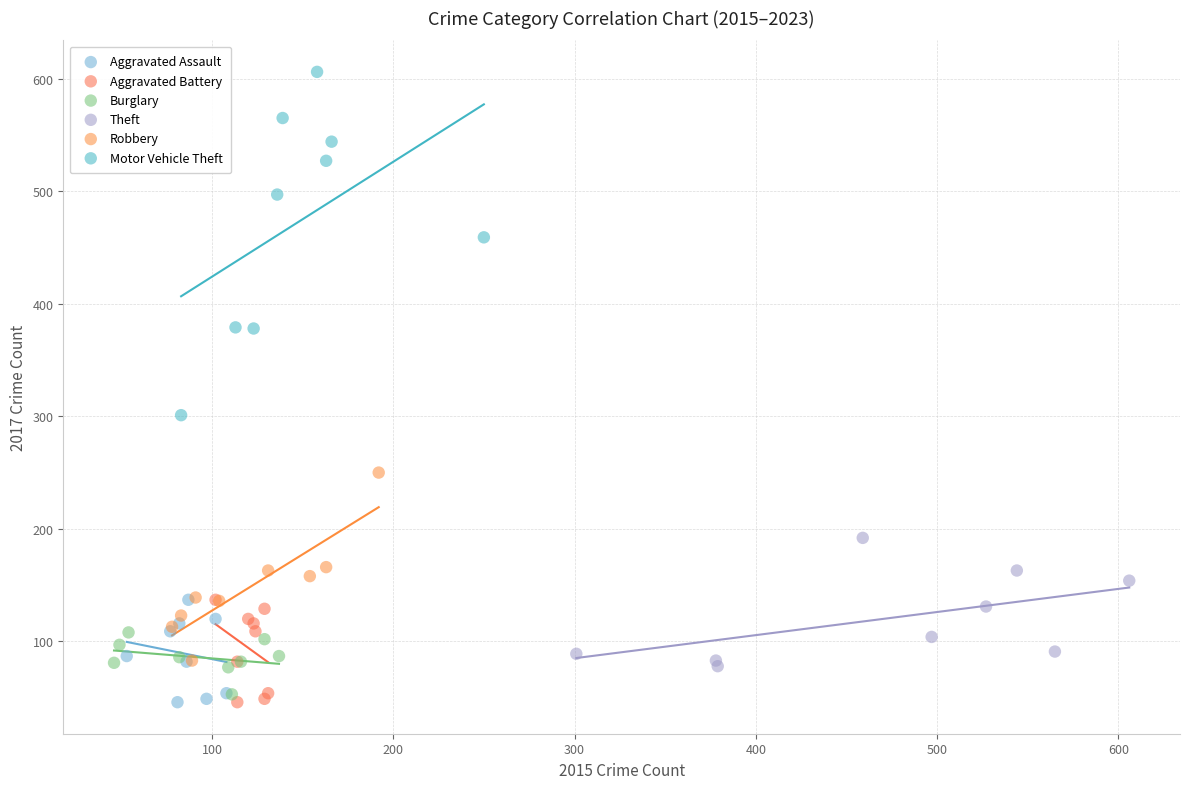

Which series contains the highest Y value?

Motor Vehicle Theft